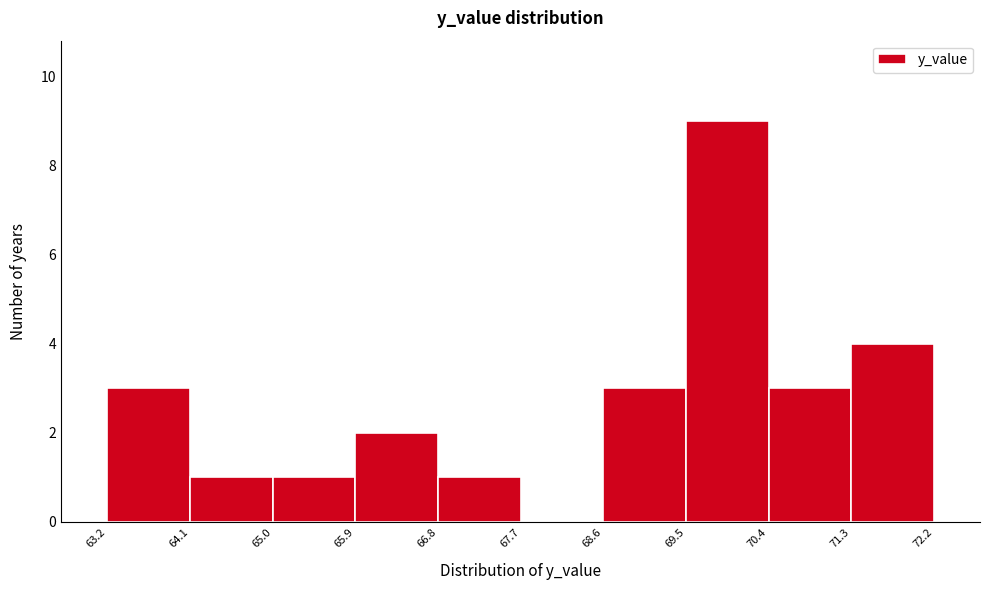

Reading left to right, transcribe this chart: for each bar, give the range it covers on the x-axis and its height. The values are not printed on the chart, so give them approximately, as read against the axis.

63.2 to 64.1: 3
64.1 to 65.0: 1
65.0 to 65.9: 1
65.9 to 66.8: 2
66.8 to 67.7: 1
67.7 to 68.6: 0
68.6 to 69.5: 3
69.5 to 70.4: 9
70.4 to 71.3: 3
71.3 to 72.2: 4